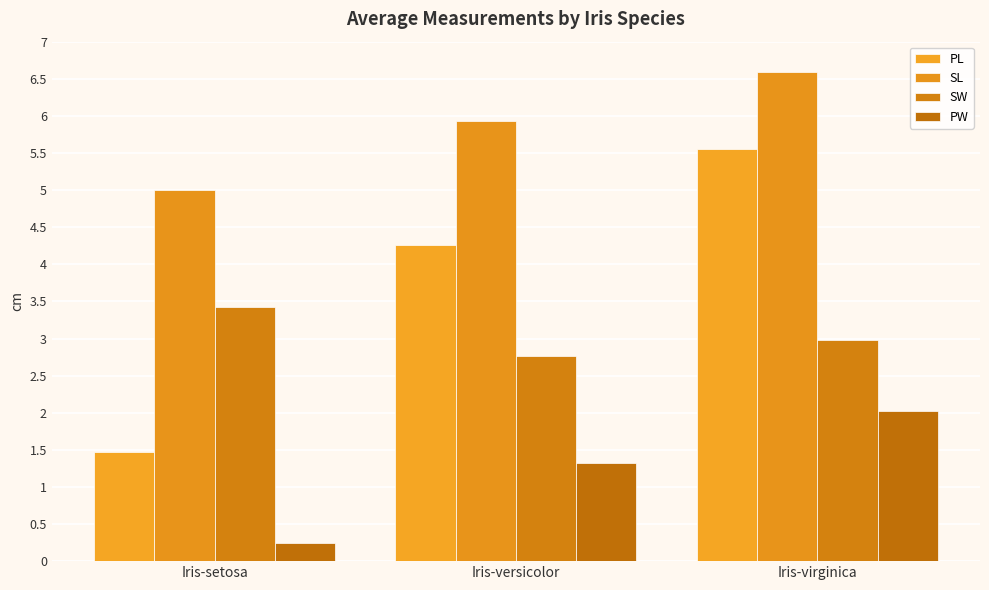

Reading left to right, what are all the values shown in this chart?

PL: Iris-setosa=1.5	Iris-versicolor=4.3	Iris-virginica=5.6
SL: Iris-setosa=5.0	Iris-versicolor=5.9	Iris-virginica=6.6
SW: Iris-setosa=3.4	Iris-versicolor=2.8	Iris-virginica=3.0
PW: Iris-setosa=0.2	Iris-versicolor=1.3	Iris-virginica=2.0